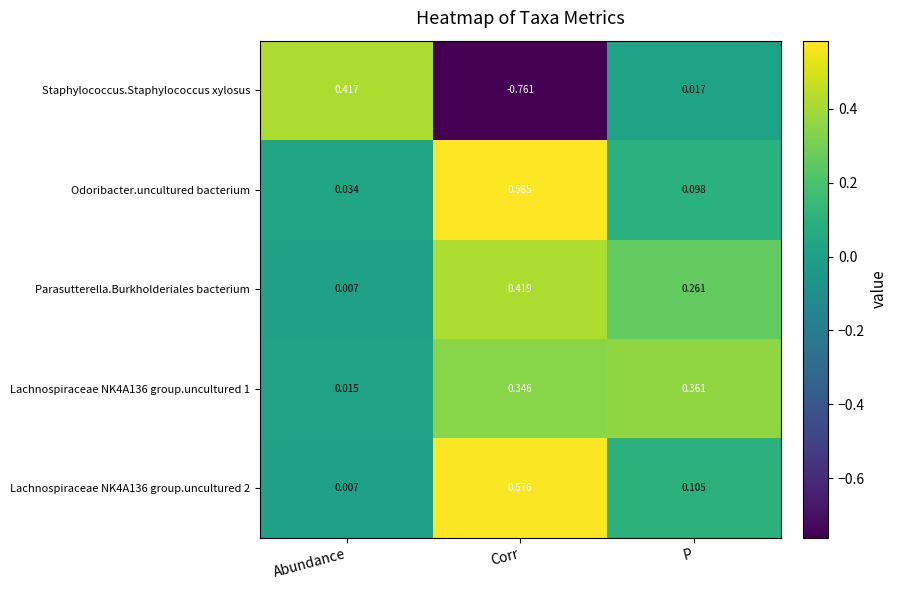

Which series changed the most between Abundance and P?

Staphylococcus.Staphylococcus xylosus